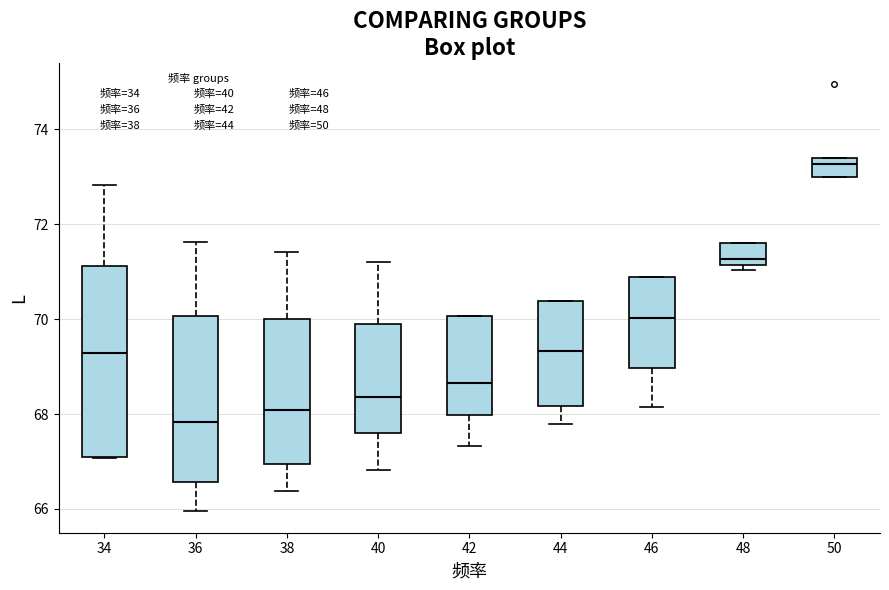

Where does the median line of the box at x = 44 sit on the y-axis? The values are not printed on the chart, so give them approximately, as read against the axis.

69.4